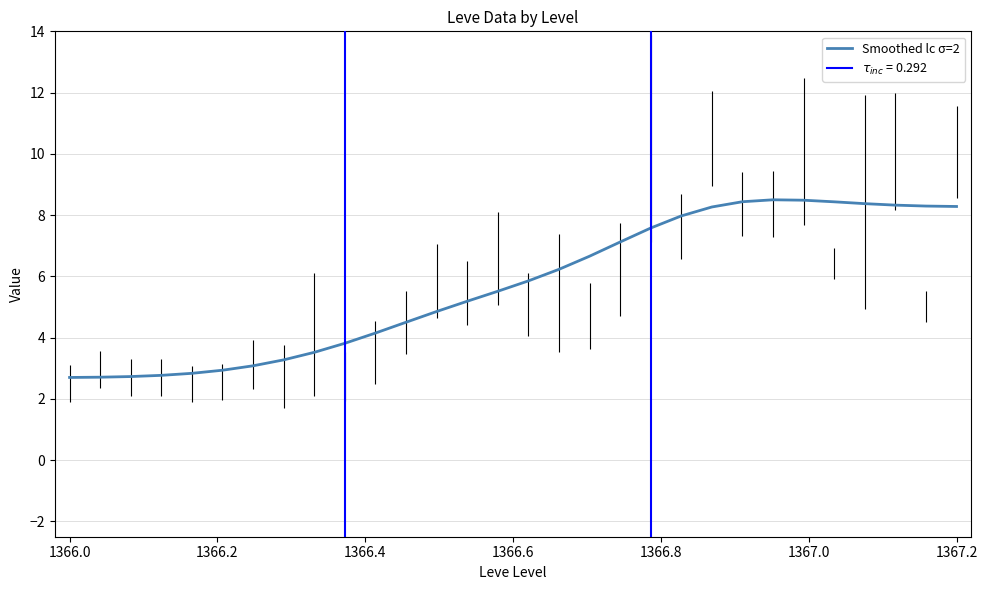

True or false: Smoothed lc σ=2 has a value of 2.7 at 1366.0.

True